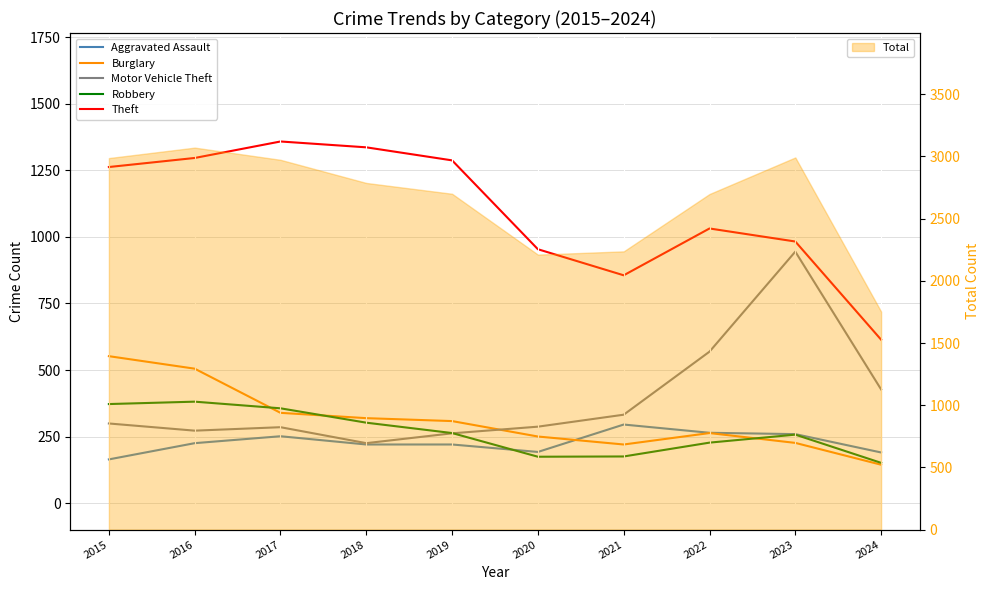

What is the value of the Aggravated Assault point at the 3rd from the left?

251